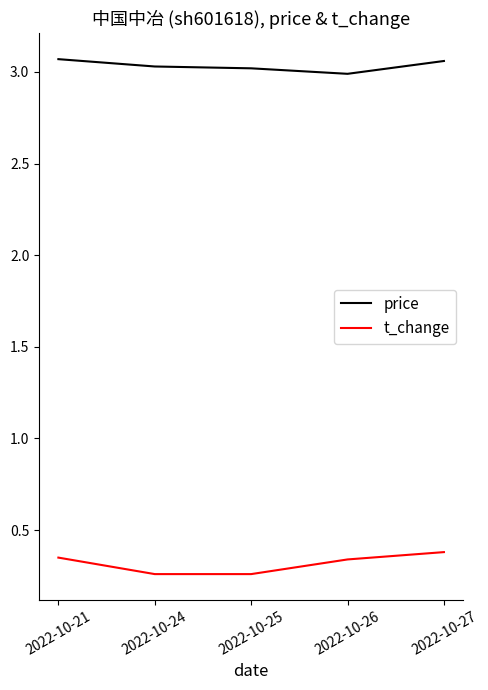

True or false: price and t_change cross at least once.

False